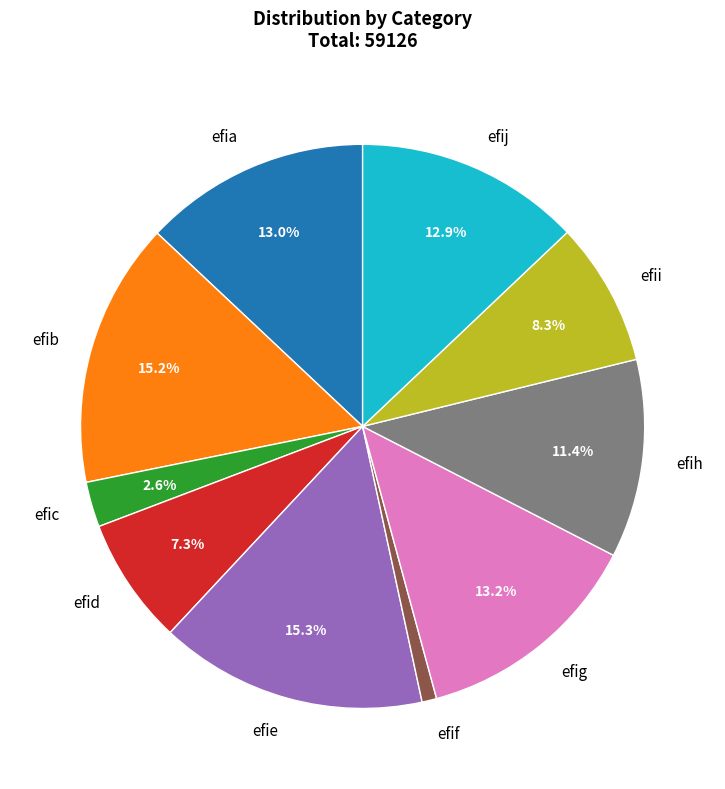

What is the smallest slice in the pie chart?

efif